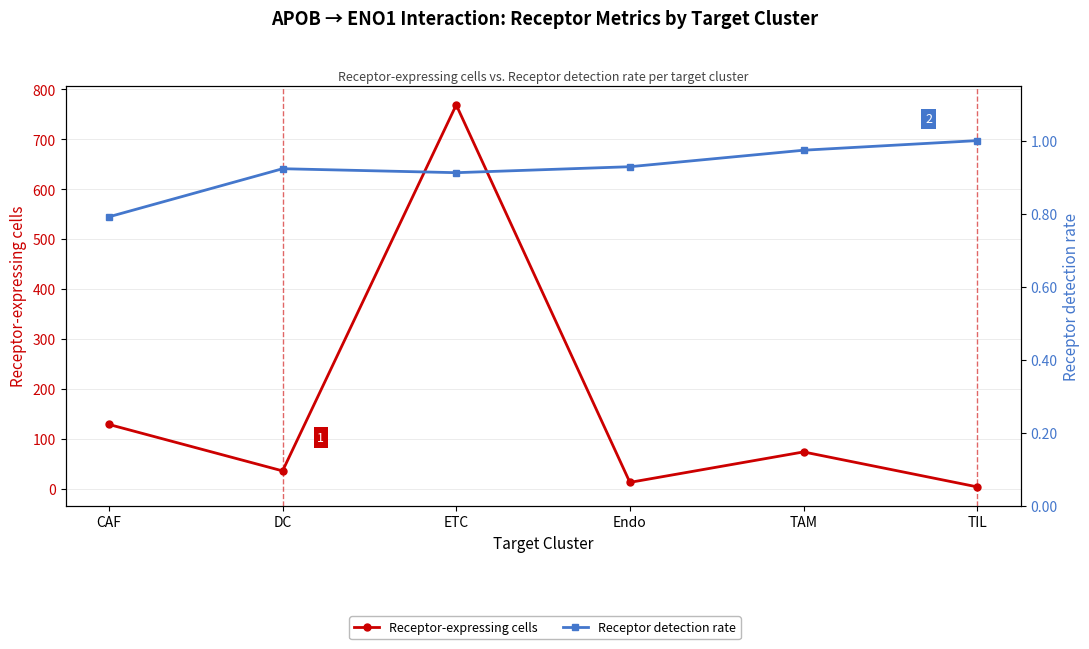

Which series has the largest total across all categories?

Receptor-expressing cells